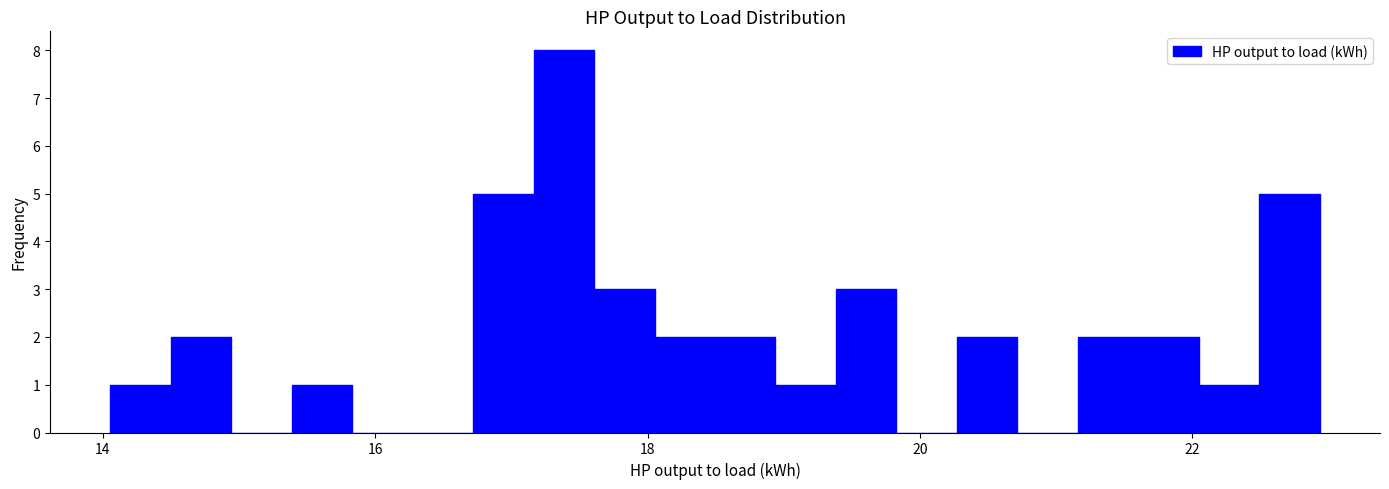

Read against the x-axis, roughly where is the centre of the tallest bar?

17.4